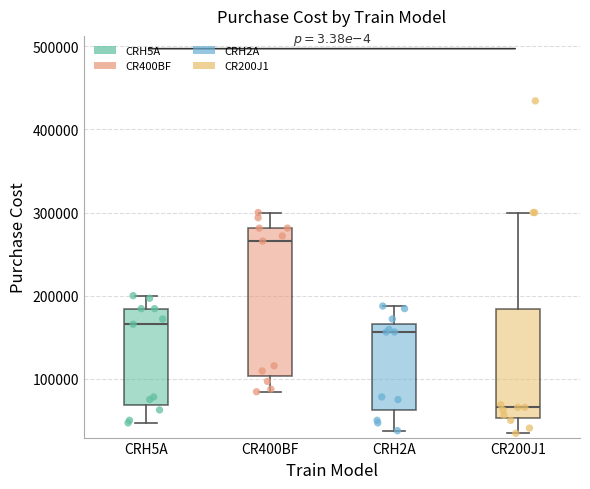

Where does the median line of the box for CR400BF sit on the y-axis? The values are not printed on the chart, so give them approximately, as read against the axis.

270000